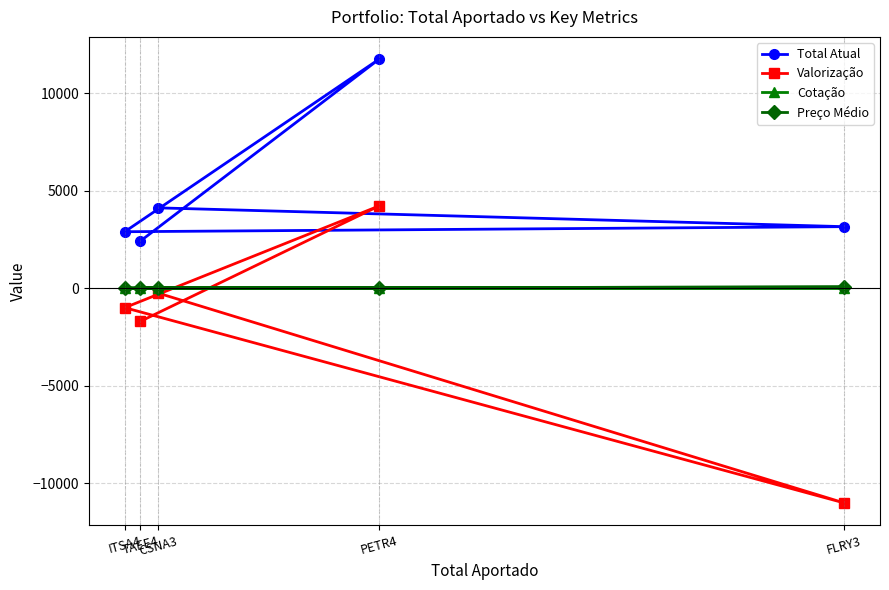

True or false: Valorização has a value of -990.0 at ITSA4.

True